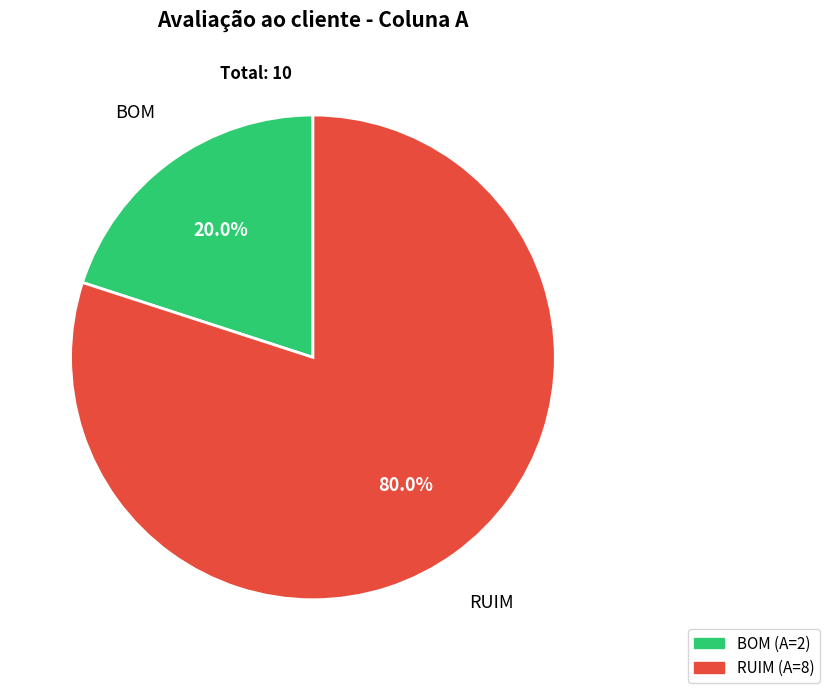

Count the number of slices in the pie.

2